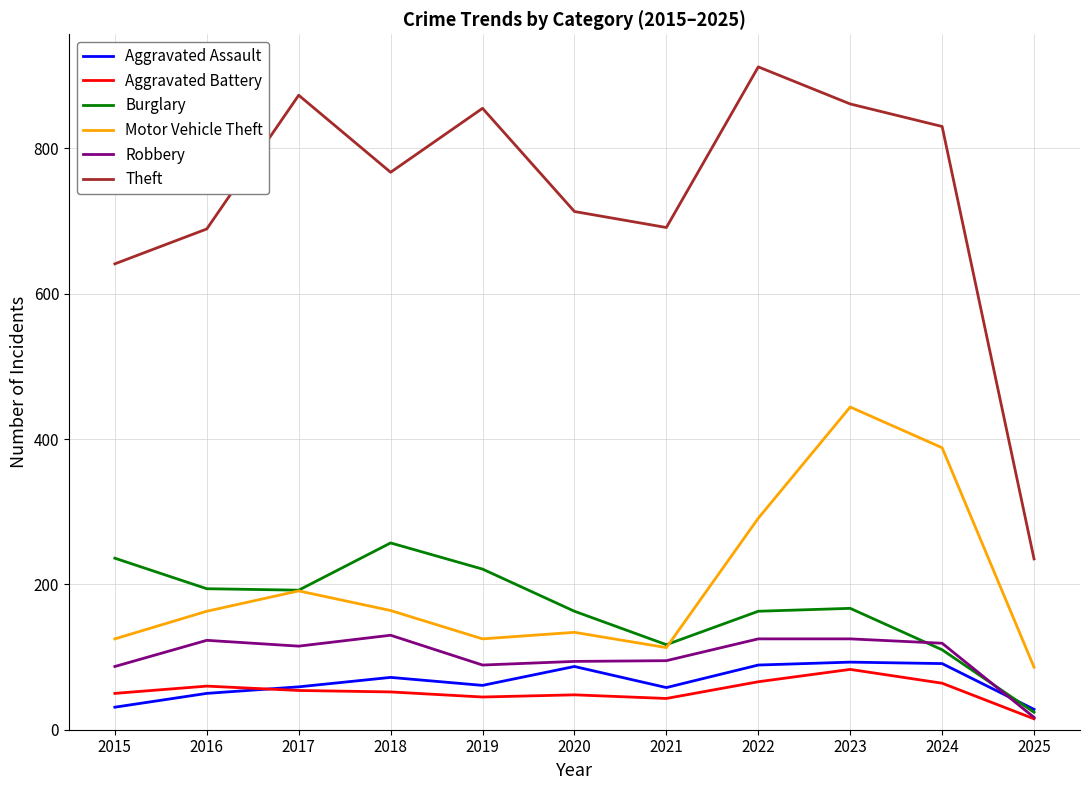

What is the total value across all series at 2025?

405